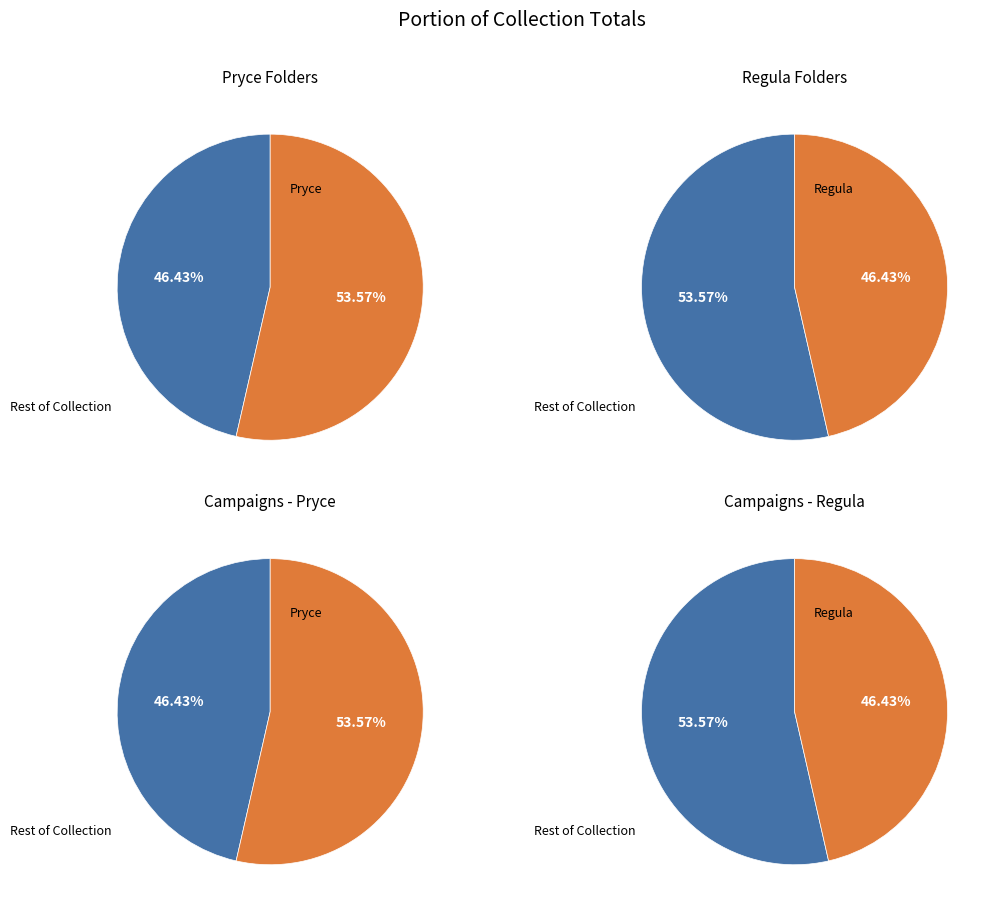

To the nearest percent, what is the average slice percentage?

50%